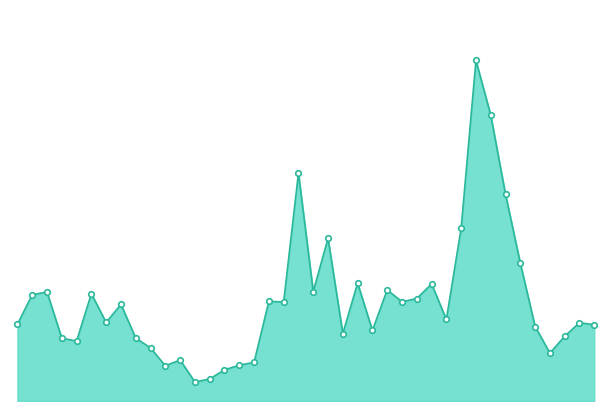

Does the chart display data point markers on the line(s)?

No